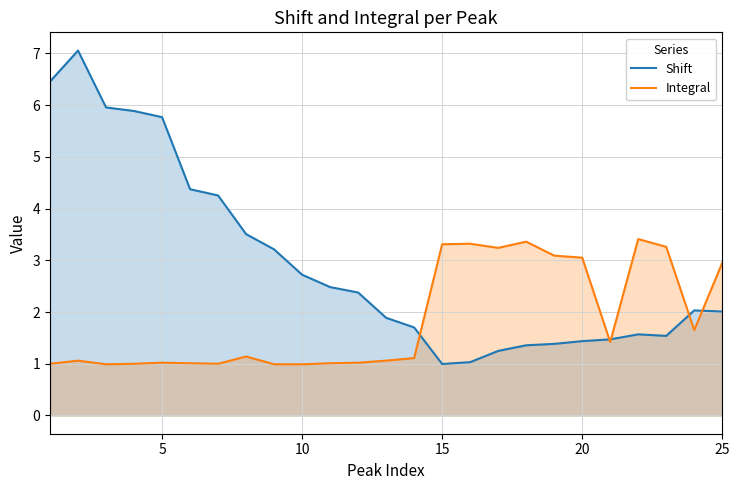

Count the number of data series in this chart.

2